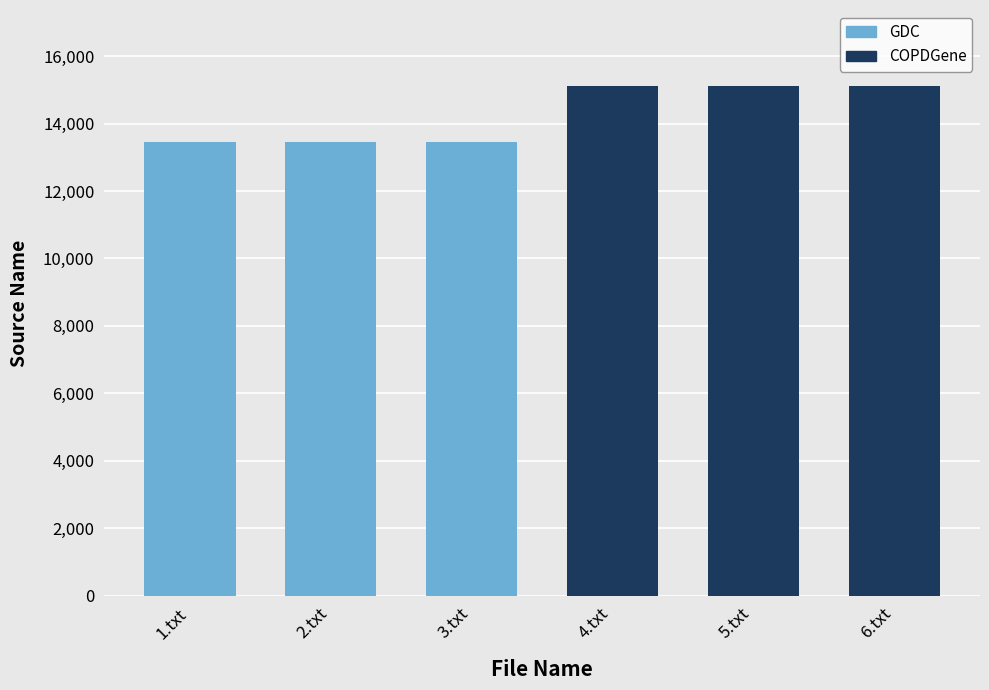

What is the smallest value displayed?

13455